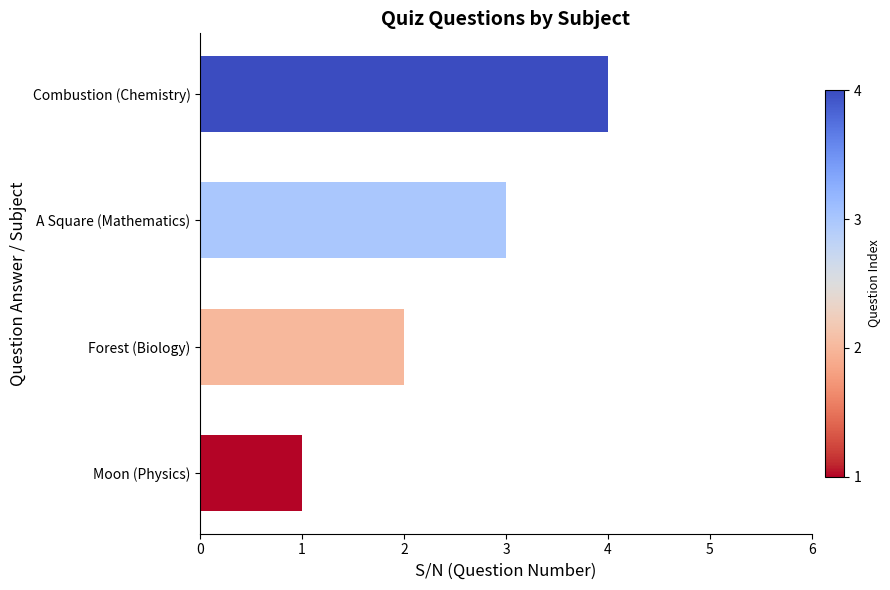

Count the number of data series in this chart.

1